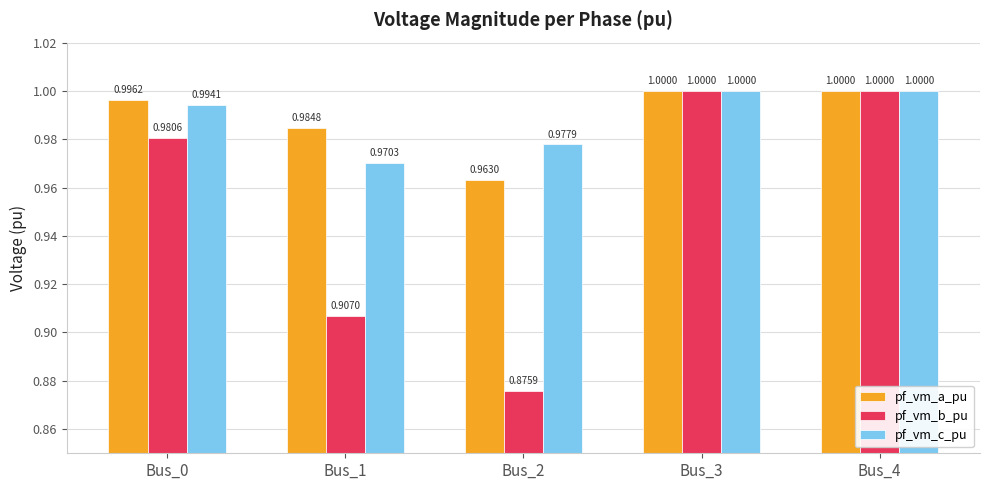

Which series changed the most between Bus_0 and Bus_4?

pf_vm_b_pu